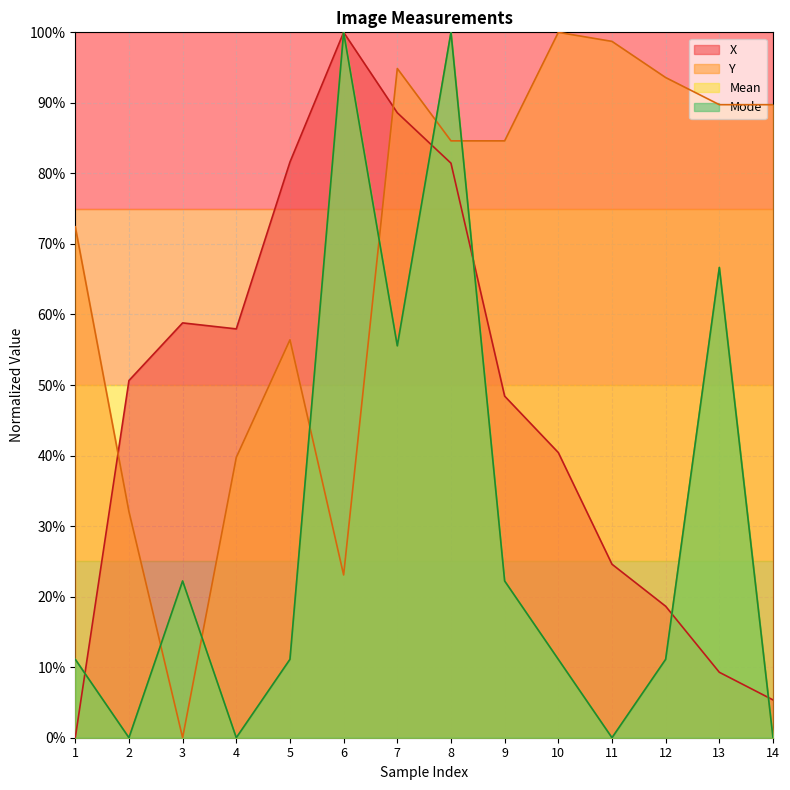

Which series has the largest range (max minus min)?

X